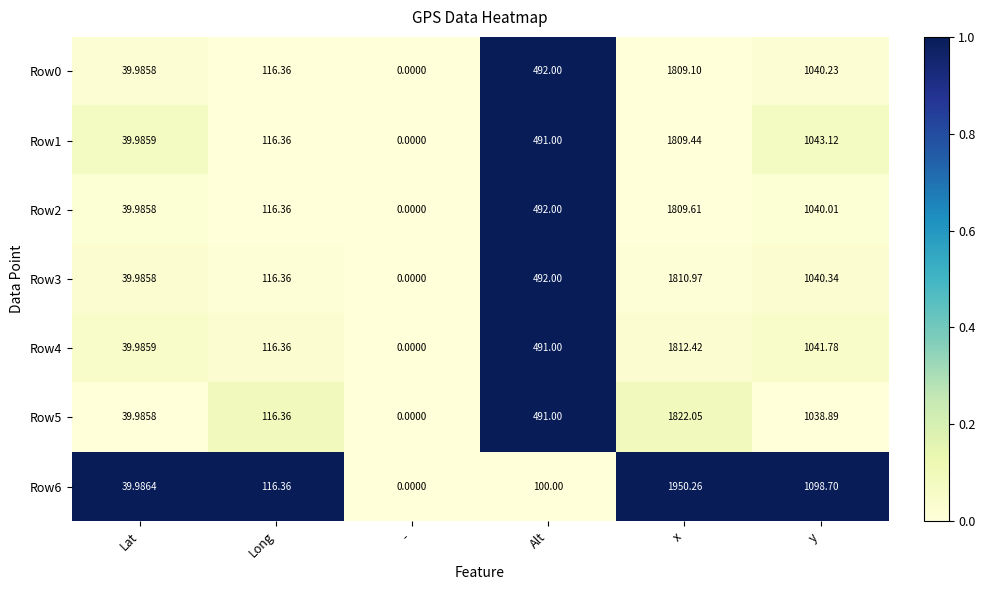

Is the value of Row4 at - greater than the value of Row1 at Lat?

No